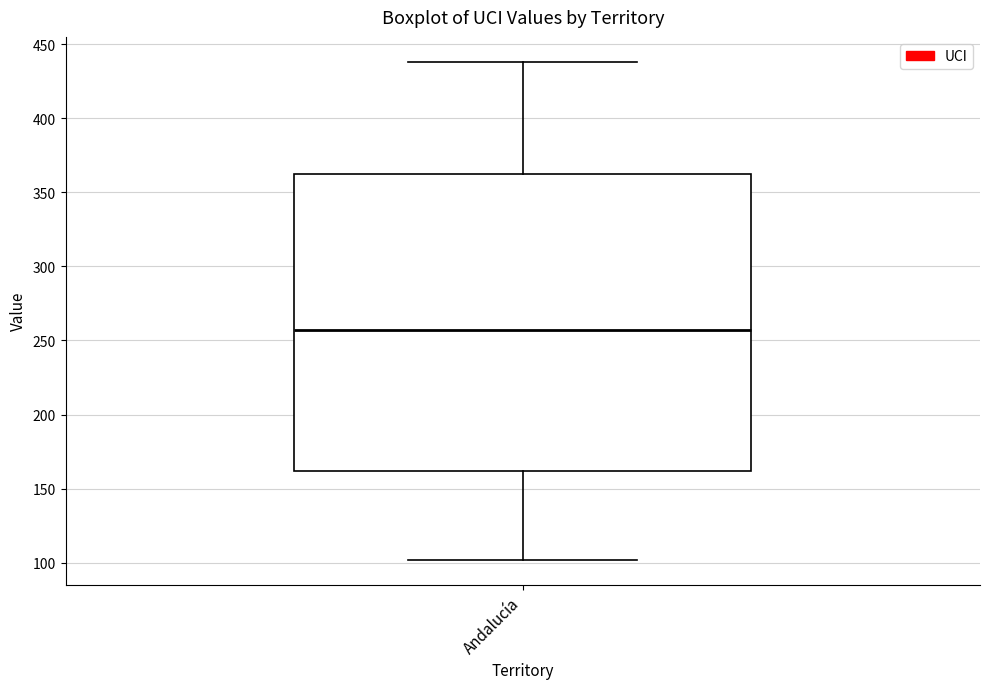

Where does the lower whisker of the box for Andalucía end on the y-axis? The values are not printed on the chart, so give them approximately, as read against the axis.

100